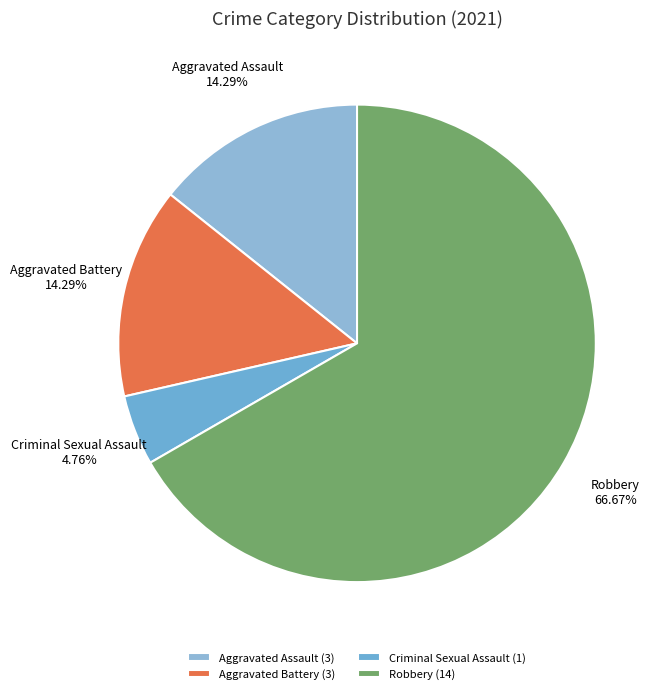

What is the smallest slice in the pie chart?

Criminal Sexual Assault